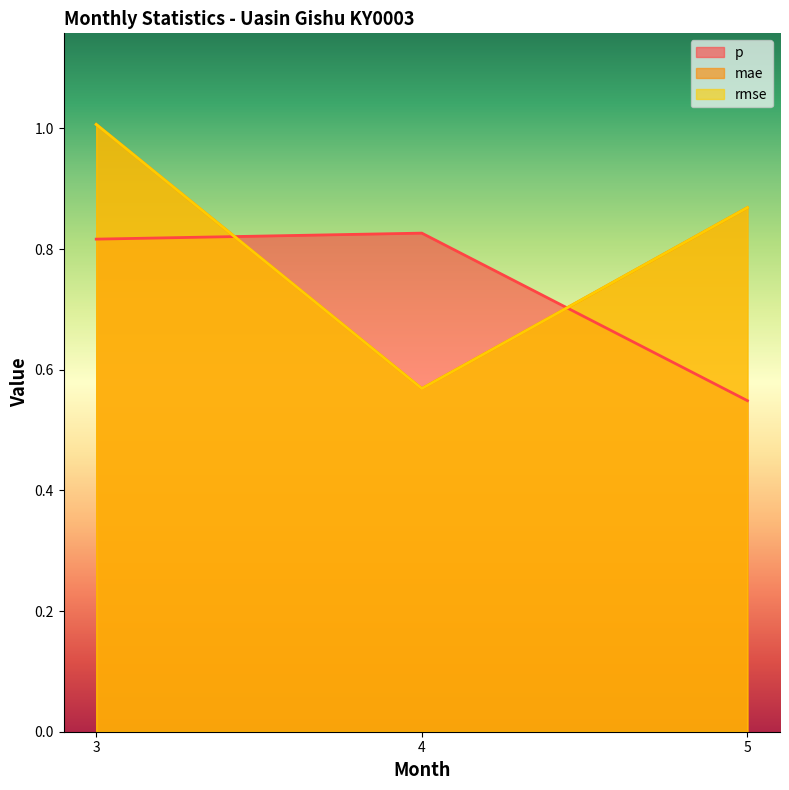

What is the total value across all series at 4?

2.0